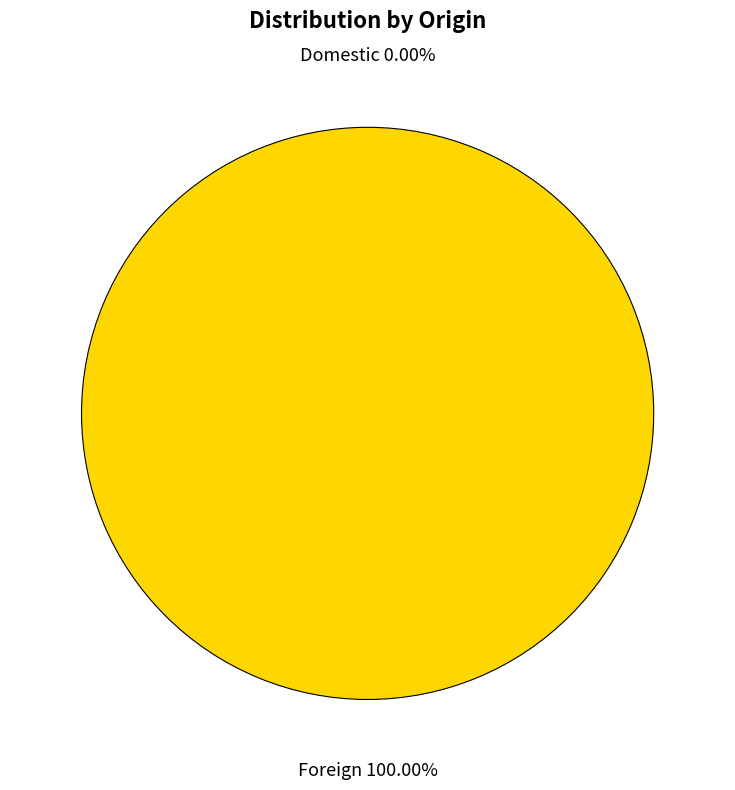

Which category has the biggest portion of the pie?

Foreign